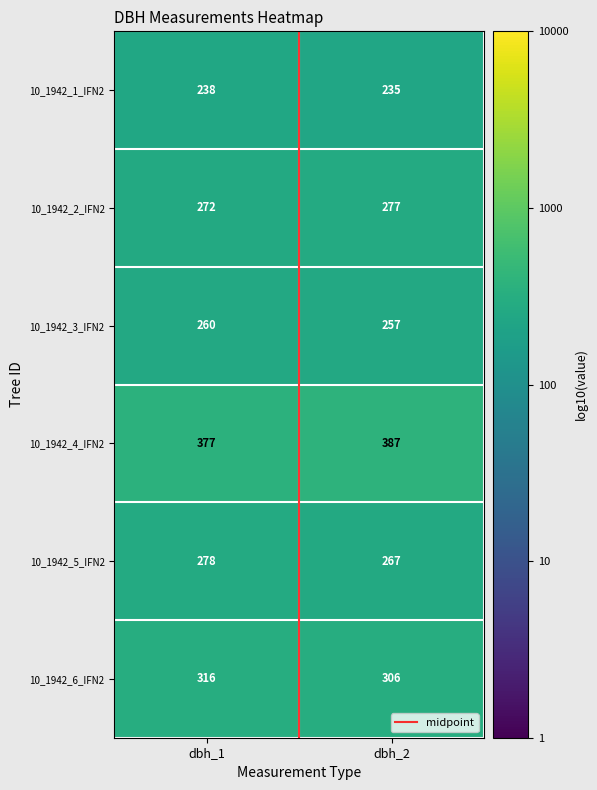

Which series has the largest total across all categories?

10_1942_4_IFN2